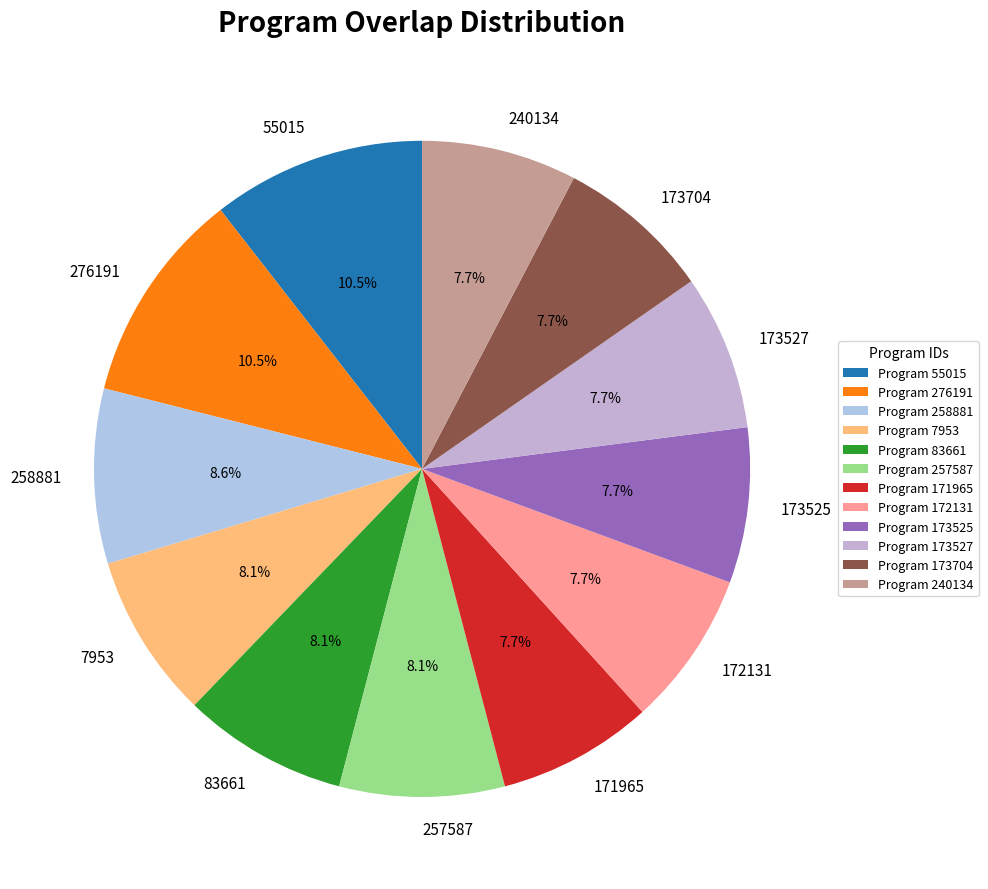

Is there any slice that represents more than half of the pie?

No